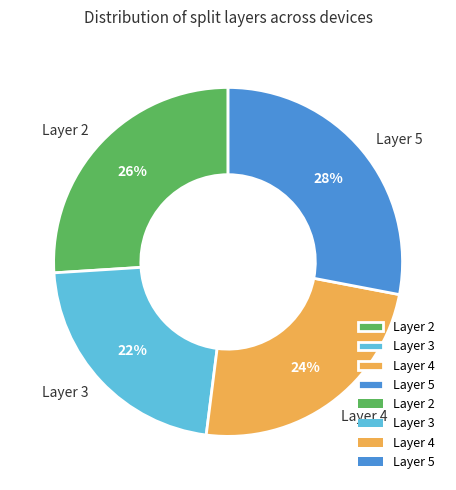

How many slices are in this pie chart?

4